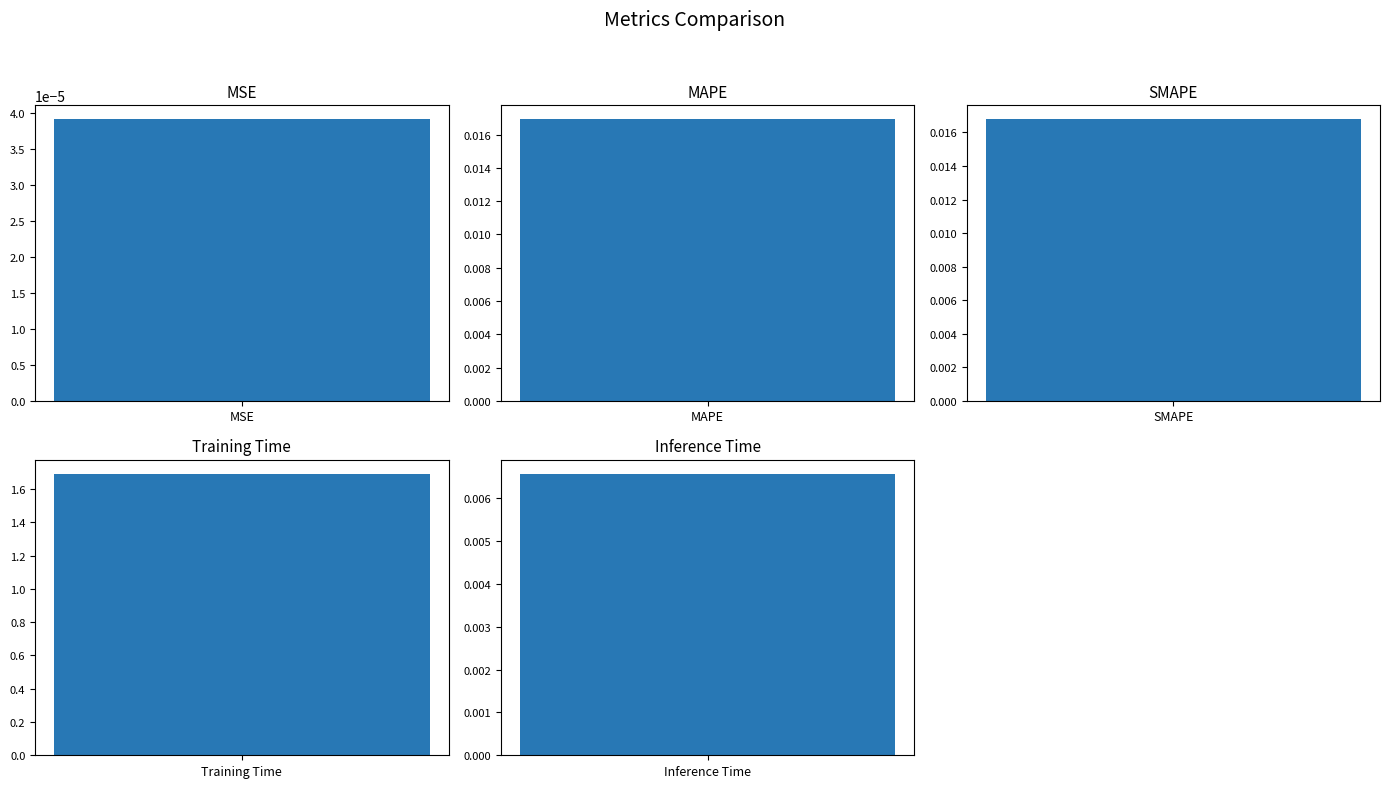

List the labels in order of value, largest first.

Training Time, MAPE, SMAPE, Inference Time, MSE